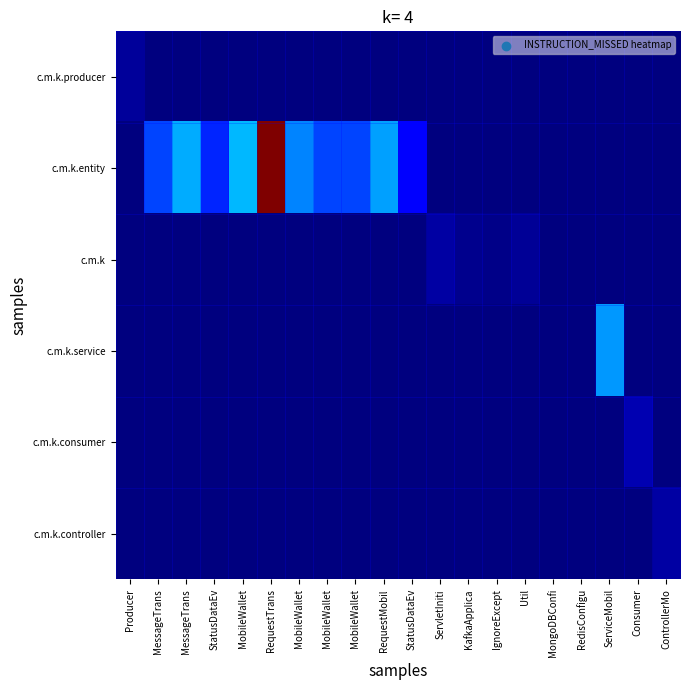

Which series changed the most between RequestMobil and ServiceMobil?

c.m.k.entity